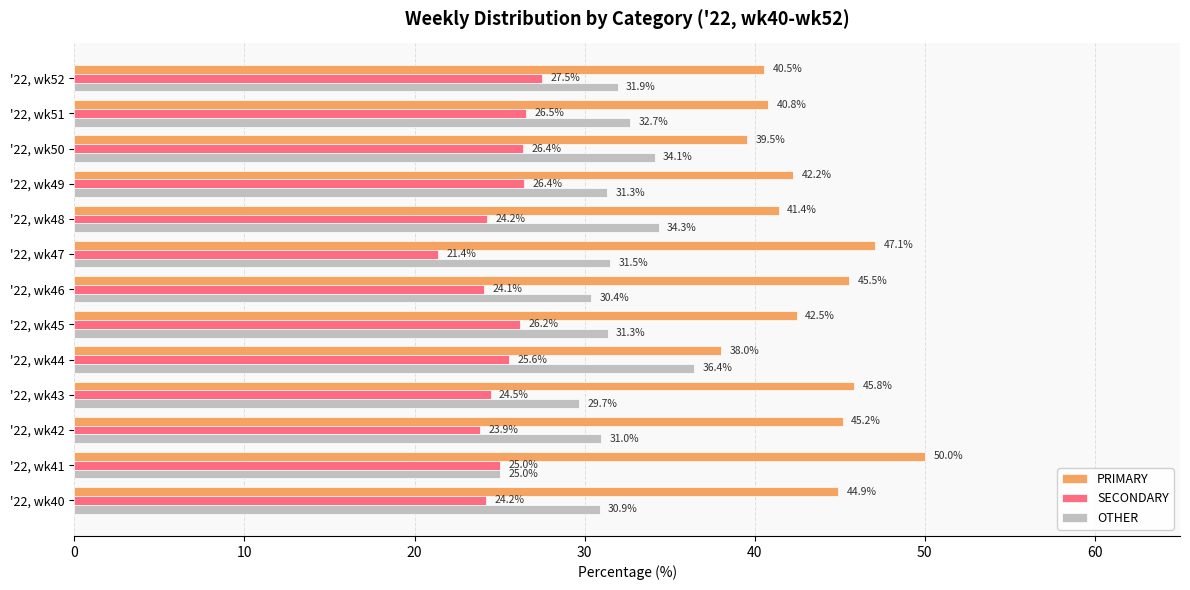

List the series in order of their overall mean, highest first.

PRIMARY, OTHER, SECONDARY